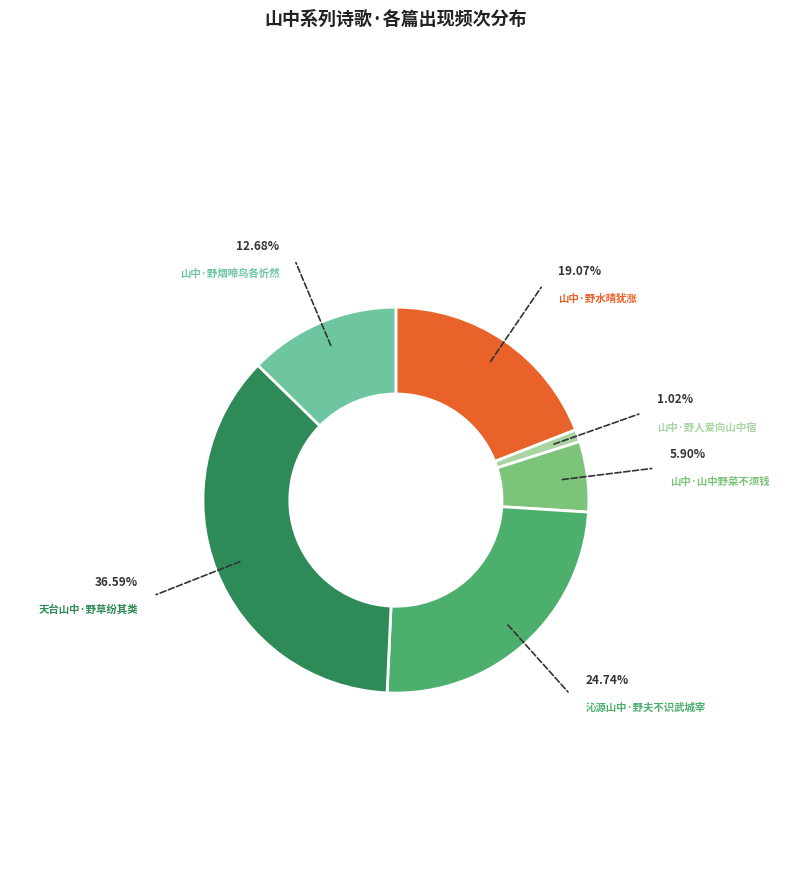

Is there a majority slice in this chart?

No